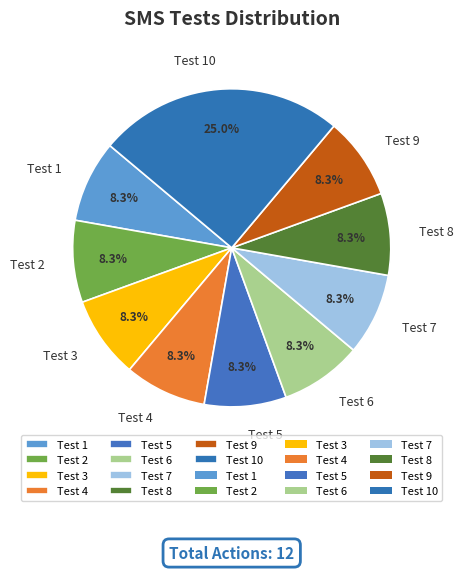

True or false: Test 1 accounts for 1% of the total.

False